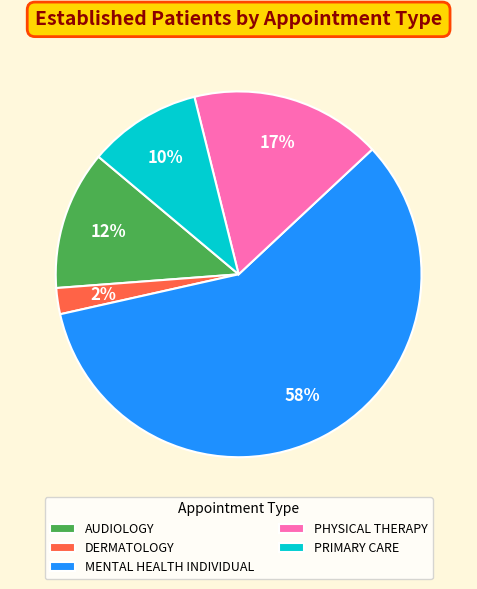

Which slice is the smallest?

DERMATOLOGY